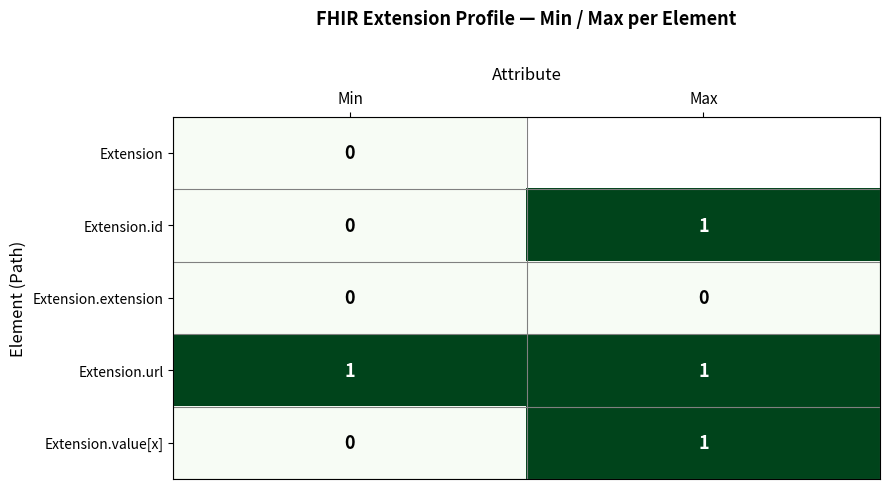

Between Max and Min, which is larger?

Min